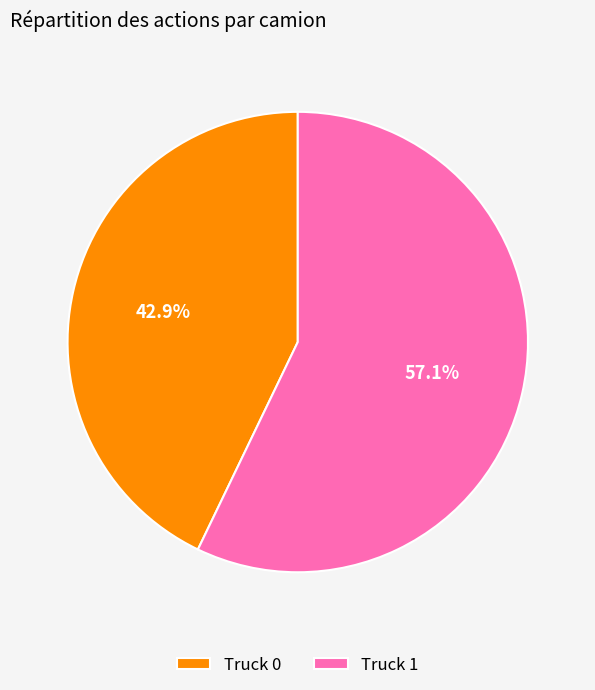

Do Truck 1 and Truck 0 together represent more than half of the pie?

Yes